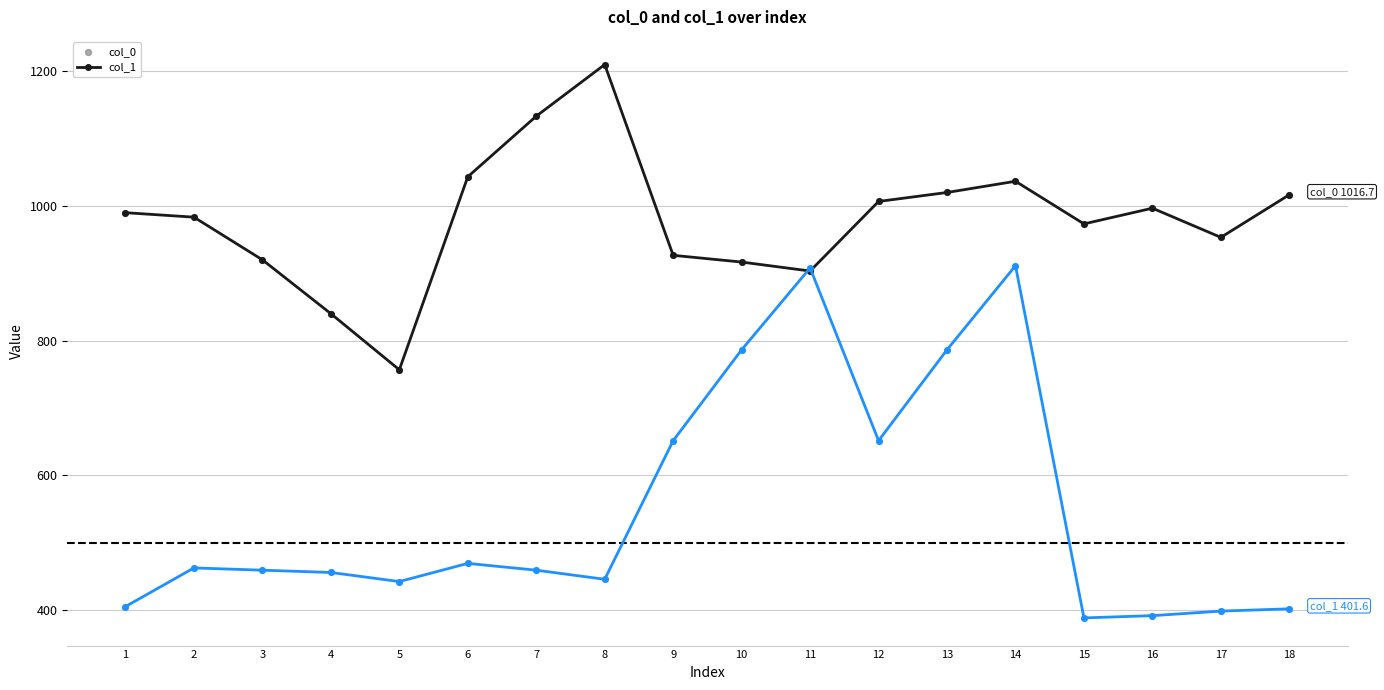

What is the difference between the highest and lowest values at 6?

574.2